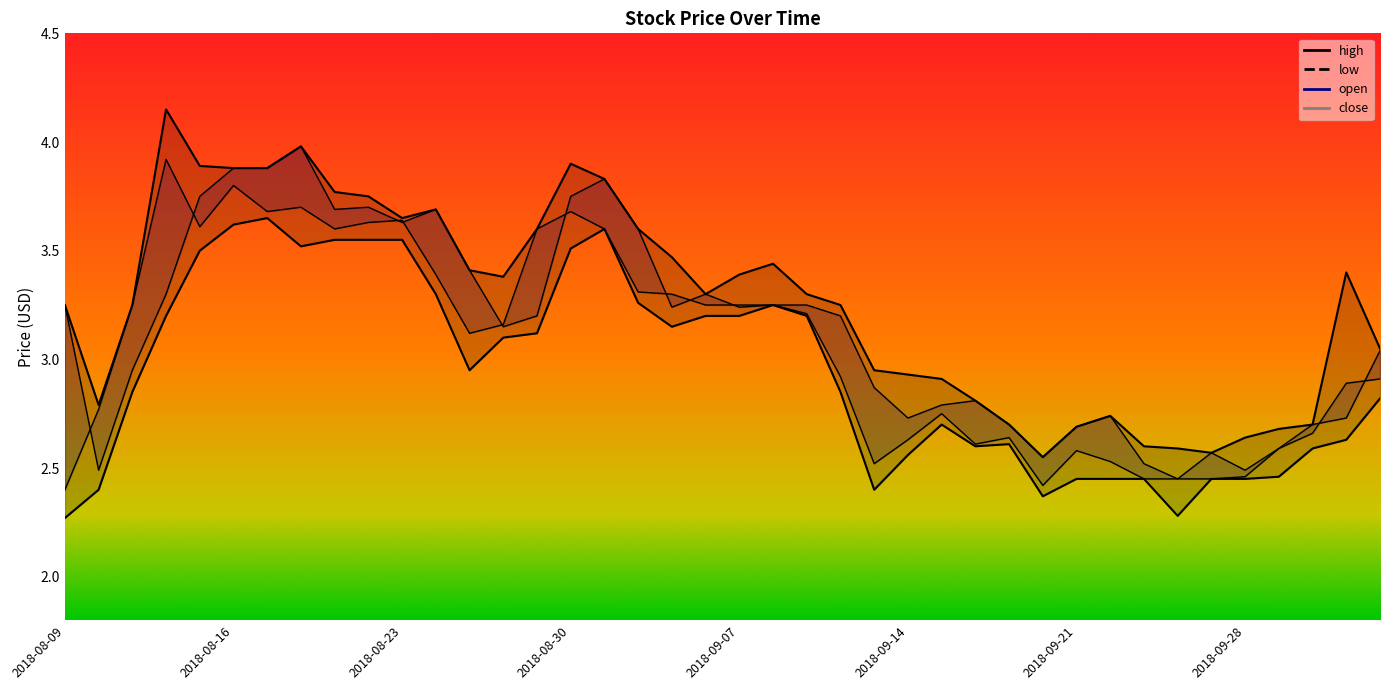

Reading left to right, list all the values displayed in this chart.

high: 3.2	2.8	3.2	4.2	3.9	3.9	3.9	4.0	3.8	3.8	3.6	3.7	3.4	3.4	3.6	3.9	3.8	3.6	3.5	3.3	3.4	3.4	3.3	3.2	3.0	2.9	2.9	2.8	2.7	2.5	2.7	2.7	2.6	2.6	2.6	2.6	2.7	2.7	3.4	3.0
open: 3.2	2.5	3.0	3.3	3.8	3.9	3.9	4.0	3.7	3.7	3.6	3.7	3.4	3.1	3.2	3.8	3.8	3.6	3.2	3.3	3.2	3.2	3.2	3.2	2.9	2.7	2.8	2.8	2.7	2.5	2.7	2.7	2.5	2.5	2.6	2.5	2.6	2.7	2.7	3.0
close: 2.4	2.8	3.2	3.9	3.6	3.8	3.7	3.7	3.6	3.6	3.6	3.4	3.1	3.2	3.6	3.7	3.6	3.3	3.3	3.2	3.2	3.2	3.2	2.9	2.5	2.6	2.8	2.6	2.6	2.4	2.6	2.5	2.5	2.5	2.5	2.5	2.6	2.7	2.9	2.9
low: 2.3	2.4	2.9	3.2	3.5	3.6	3.6	3.5	3.5	3.5	3.5	3.3	3.0	3.1	3.1	3.5	3.6	3.3	3.1	3.2	3.2	3.2	3.2	2.9	2.4	2.6	2.7	2.6	2.6	2.4	2.5	2.5	2.5	2.3	2.5	2.5	2.5	2.6	2.6	2.8